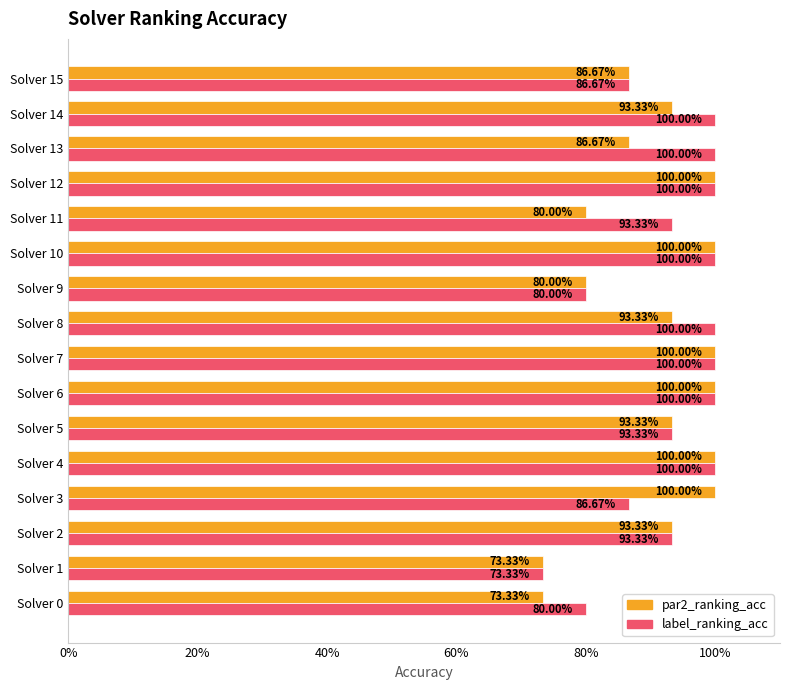

Rank the series by their average value, from highest to lowest.

label_ranking_acc, par2_ranking_acc